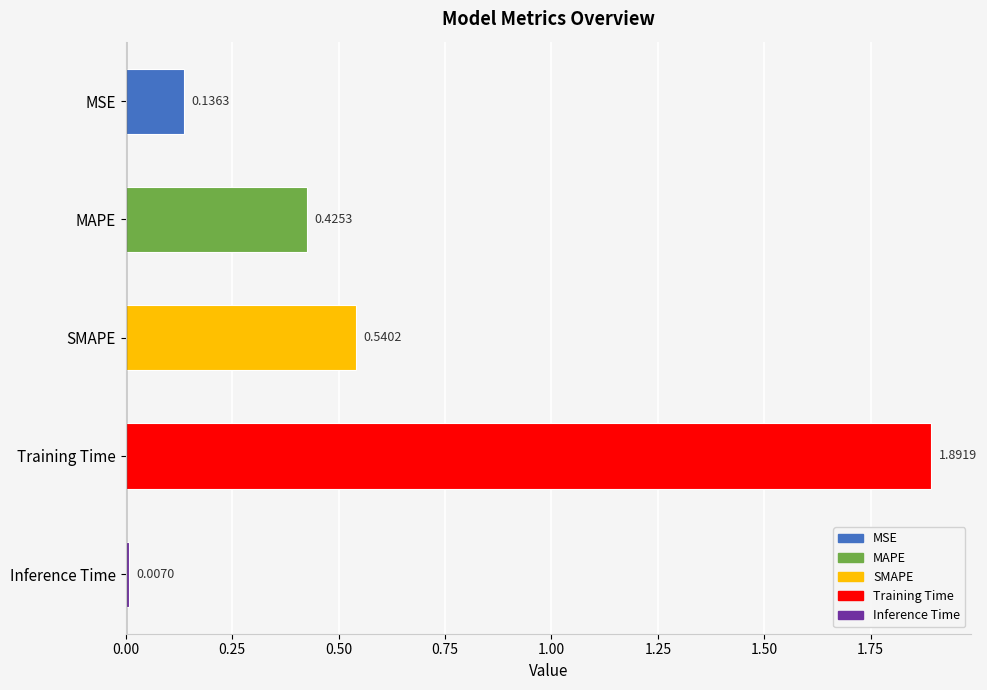

What is the label of the 3rd bar from the top?

SMAPE